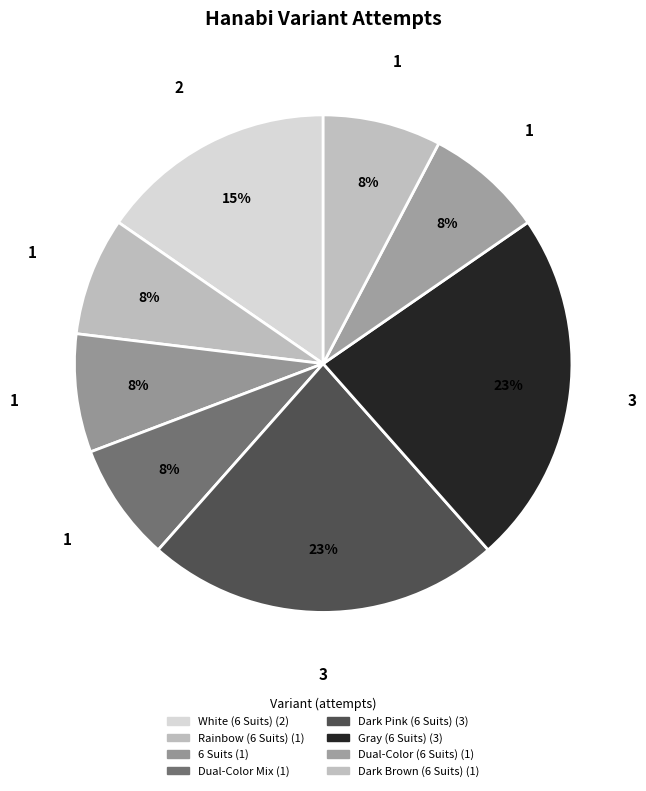

The Rainbow (6 Suits) slice represents 8% of the pie. True or false?

True